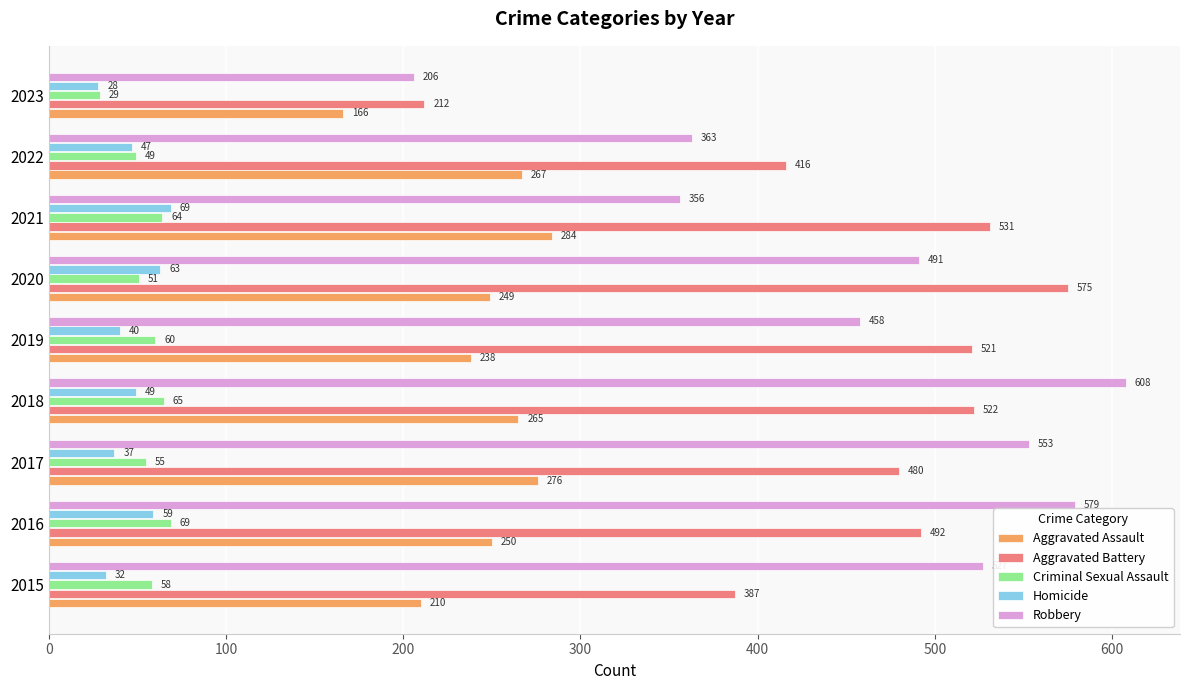

The value of Homicide at 2018 is 83. True or false?

False